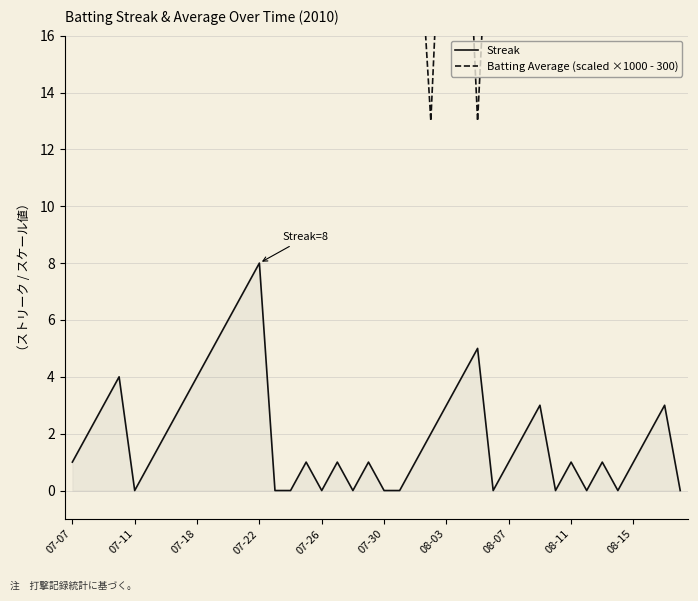

What is the maximum value for Streak?

8